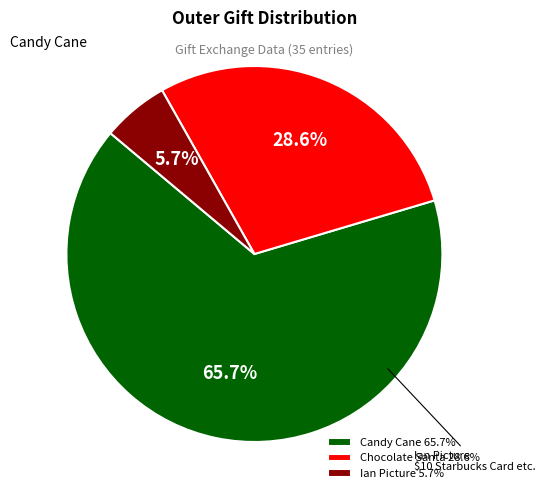

To the nearest percent, what is the difference between the Chocolate Santa and Candy Cane slice percentages?

37%